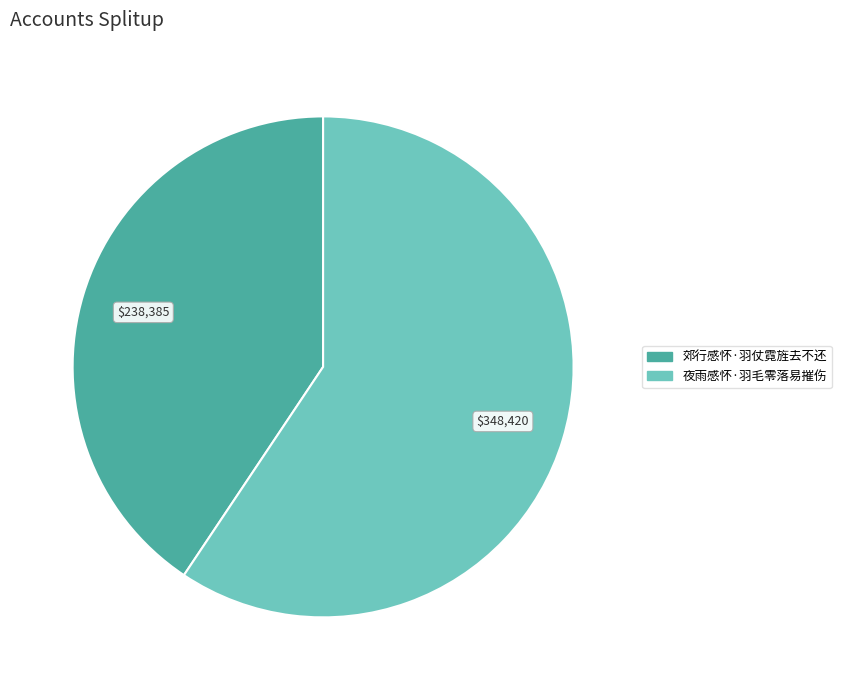

Which category accounts for the majority?

夜雨感怀·羽毛零落易摧伤